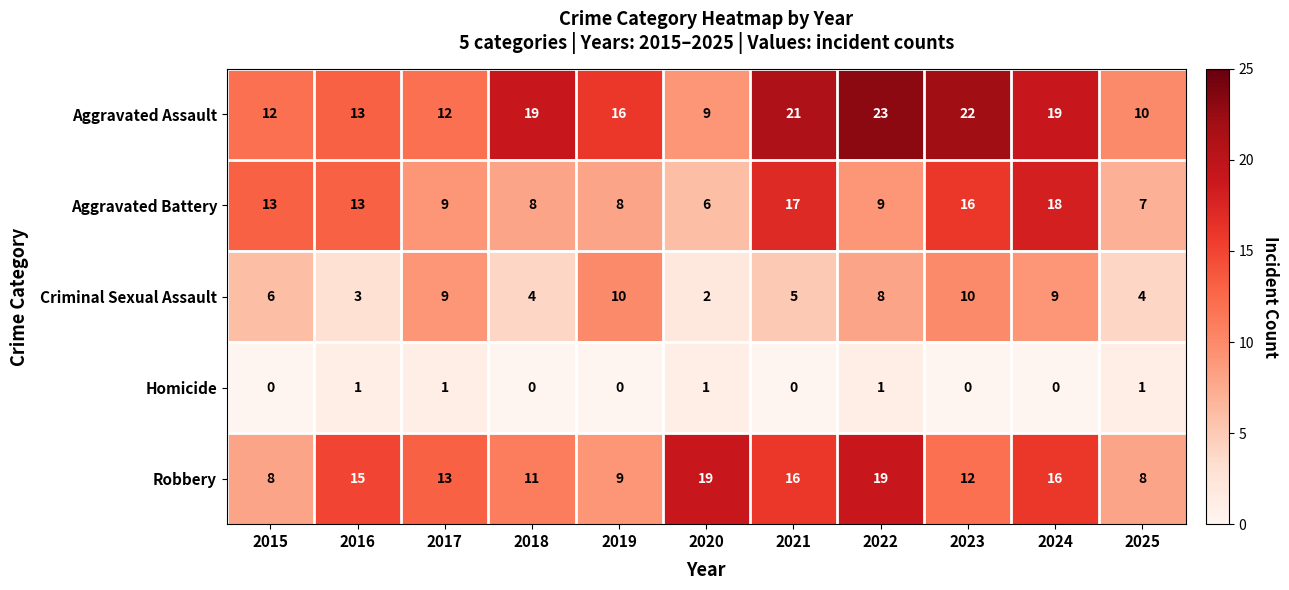

Which series has the widest spread of values?

Aggravated Assault